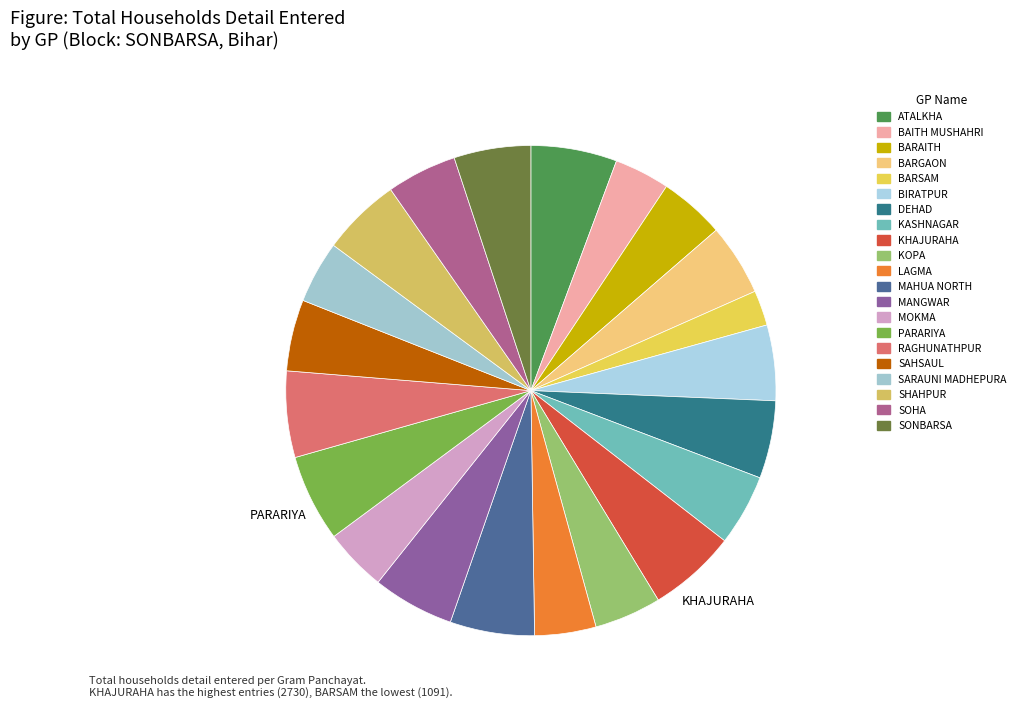

True or false: ATALKHA accounts for 1% of the total.

False